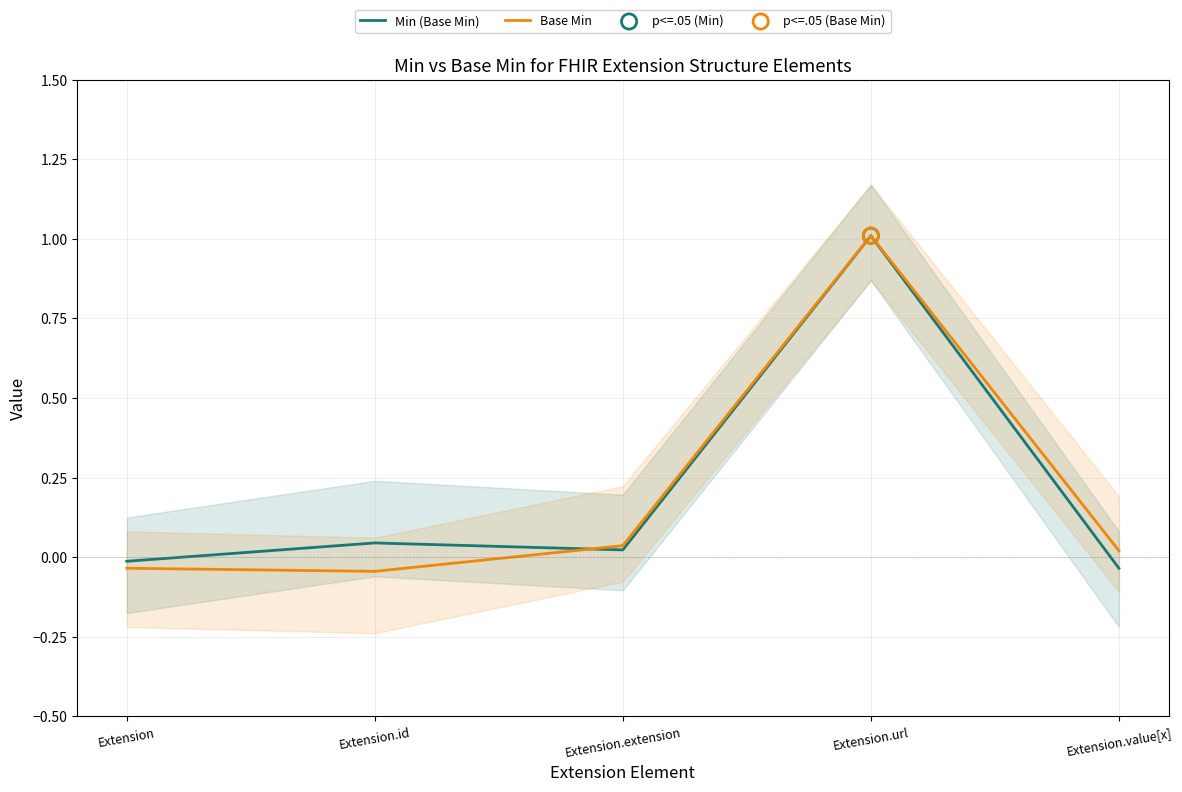

Which series reaches the maximum Y coordinate?

Base Min